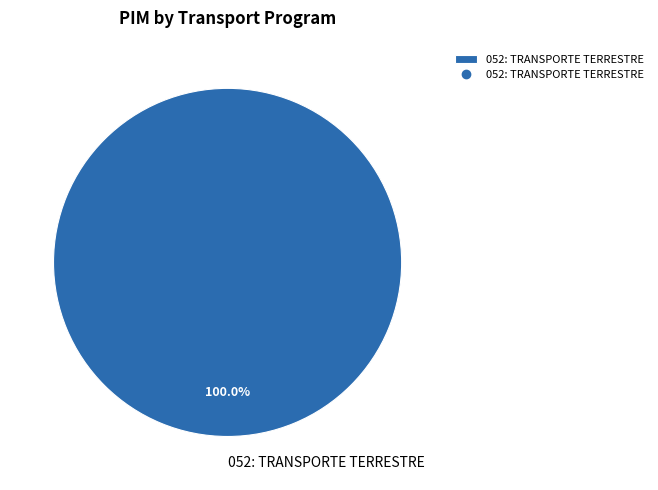

Is there a majority slice in this chart?

Yes